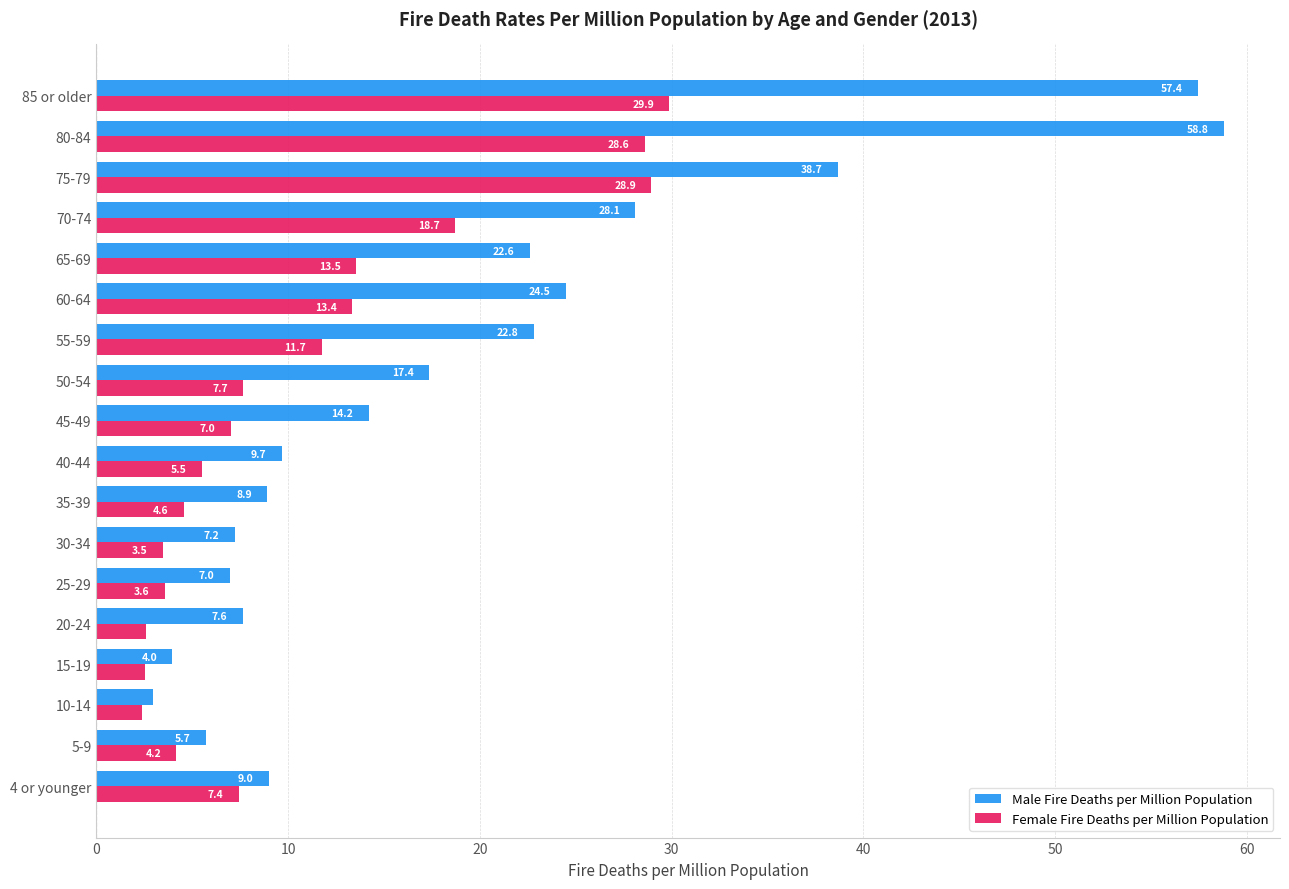

What is the difference between the Male Fire Deaths per Million Population values at 70-74 and 30-34?

20.9